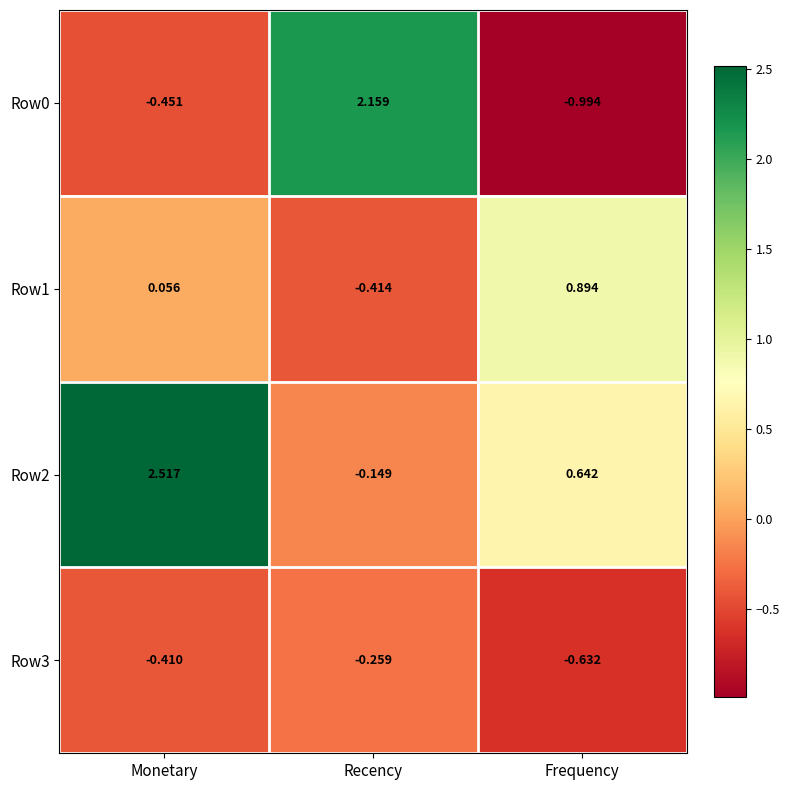

How many data points does each series have?

3